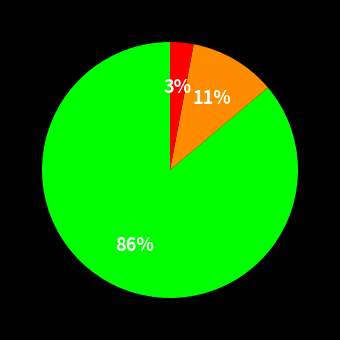

To the nearest percent, what is the difference between the largest and smallest slice percentages?

83%